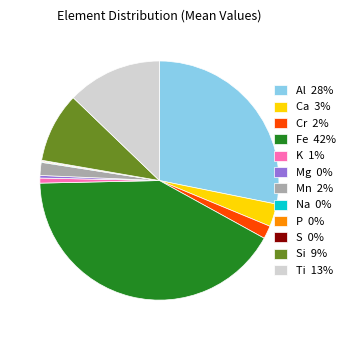

Does Ti 13% represent more than half of the total?

No